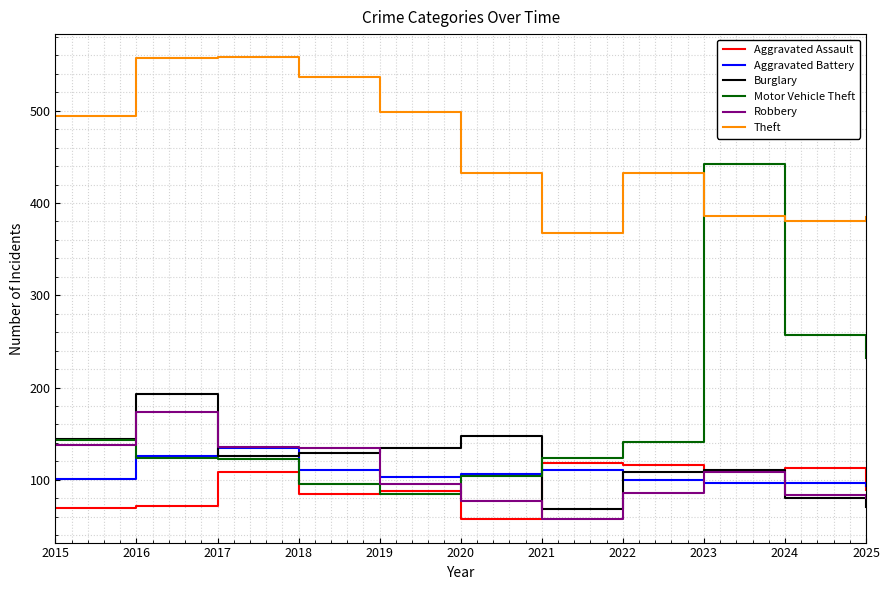

True or false: Theft and Motor Vehicle Theft intersect in this chart.

True